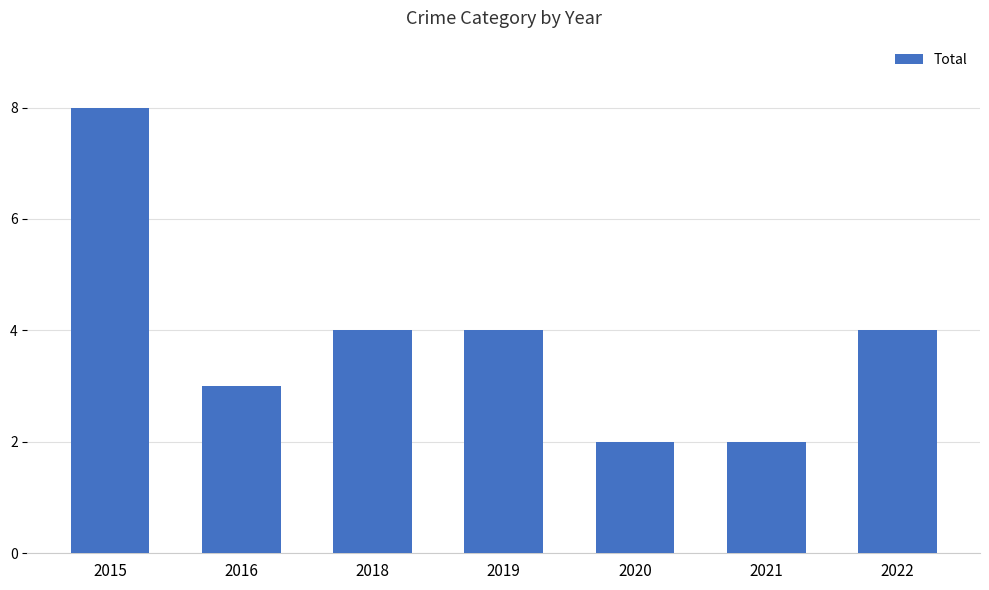

What is the value of the 6th bar from the left?

2